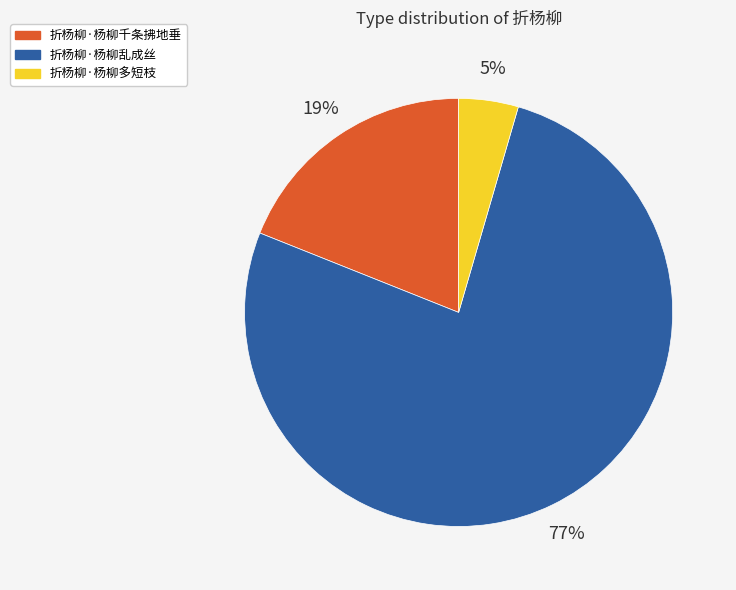

To the nearest percent, what is the average slice percentage?

33%